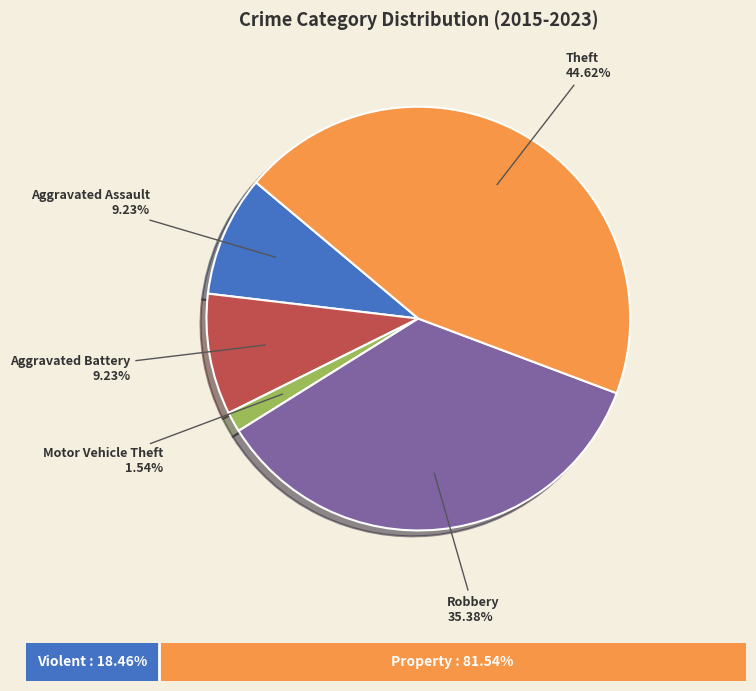

How many slices are in this pie chart?

5